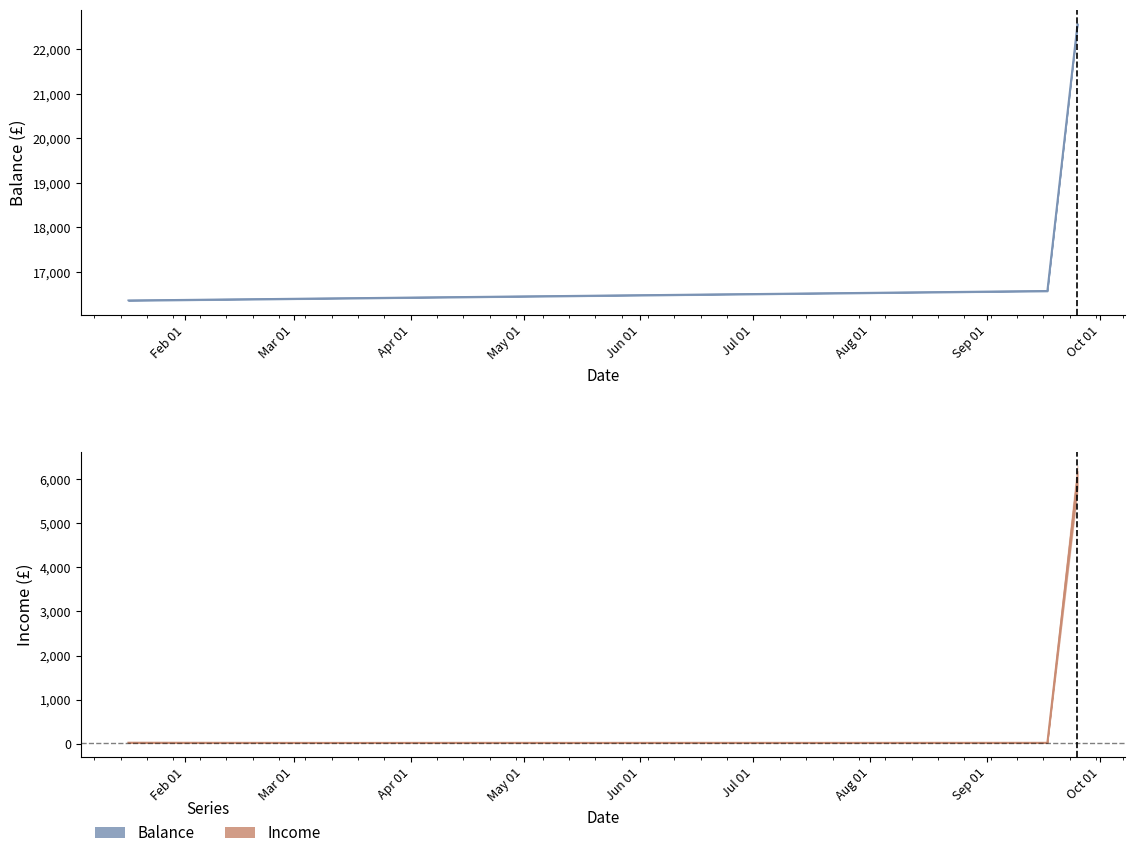

List the series in order of their overall mean, highest first.

Balance, Income